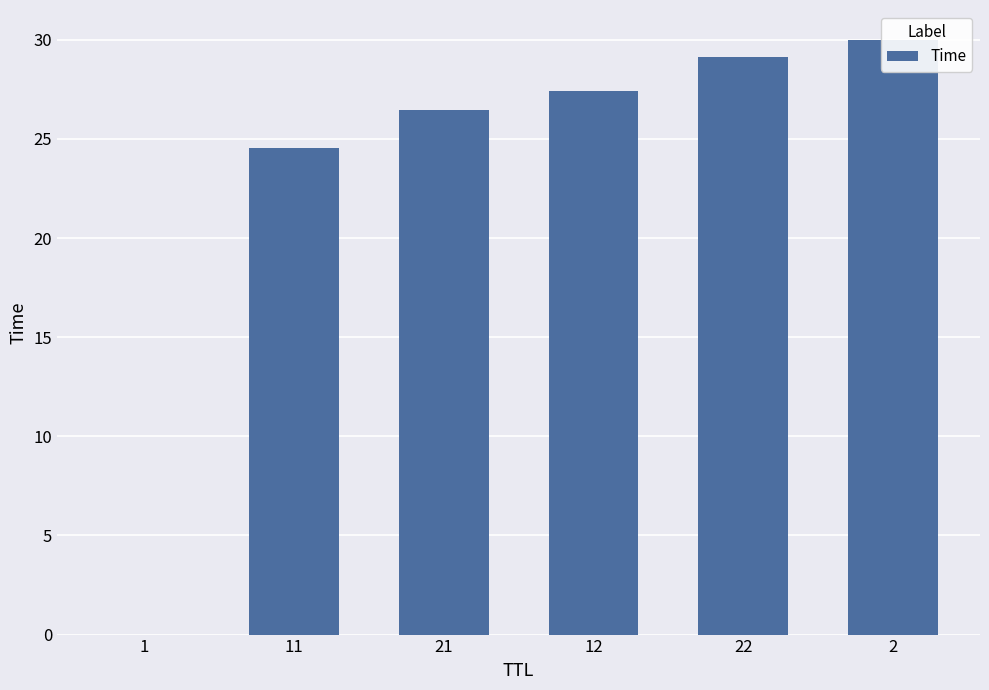

How many distinct data groups are displayed?

1